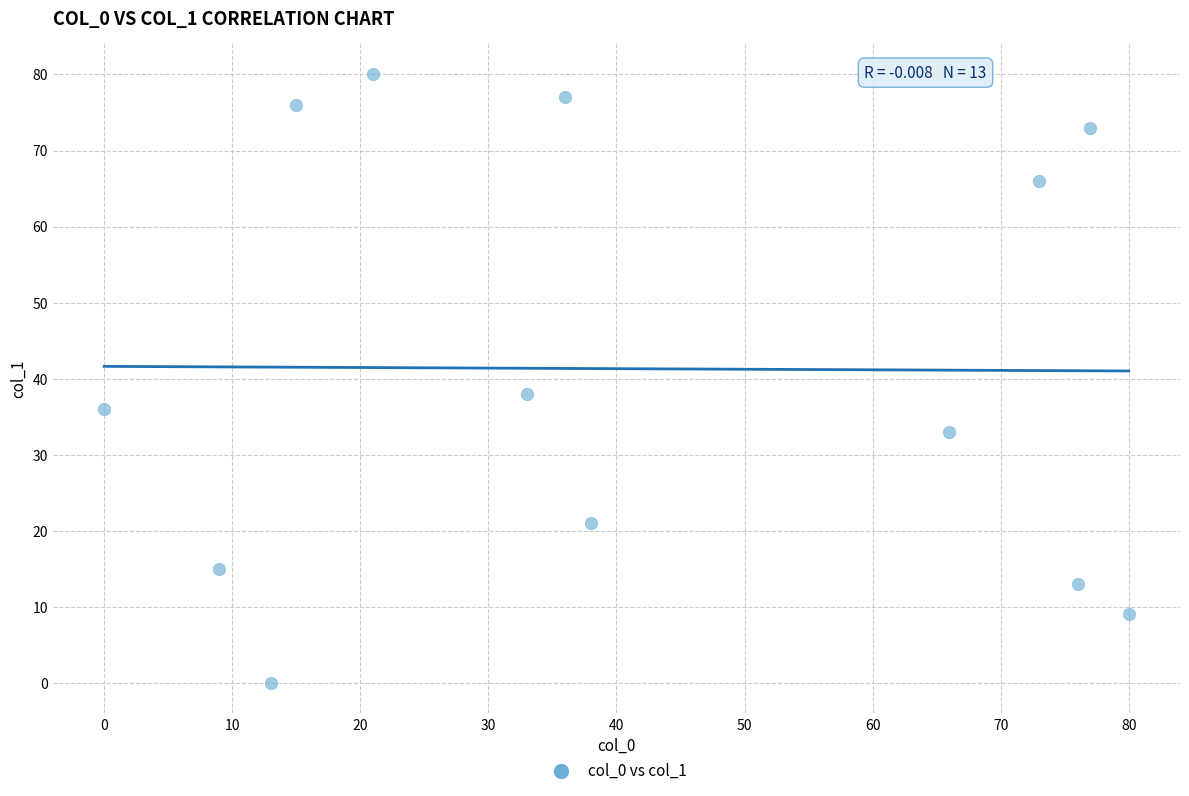

What is the range of X values (max minus min)?

80